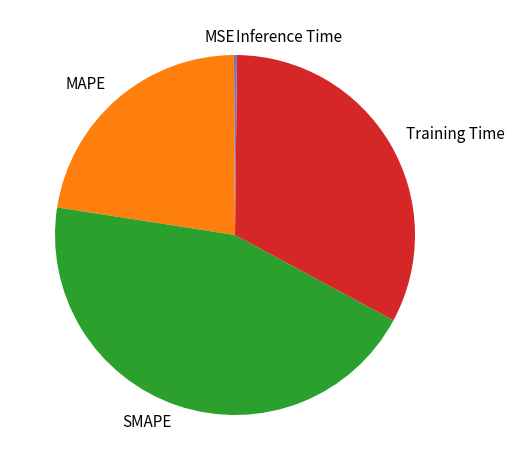

Which slice is the largest?

SMAPE